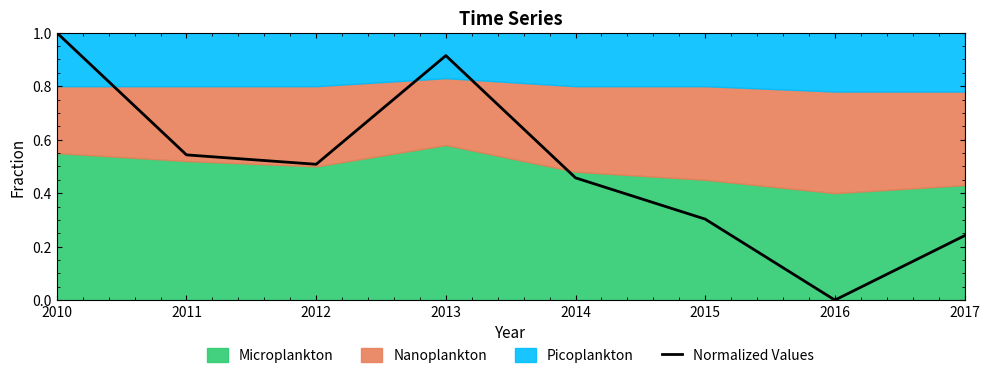

Where is the first local maximum?

2013